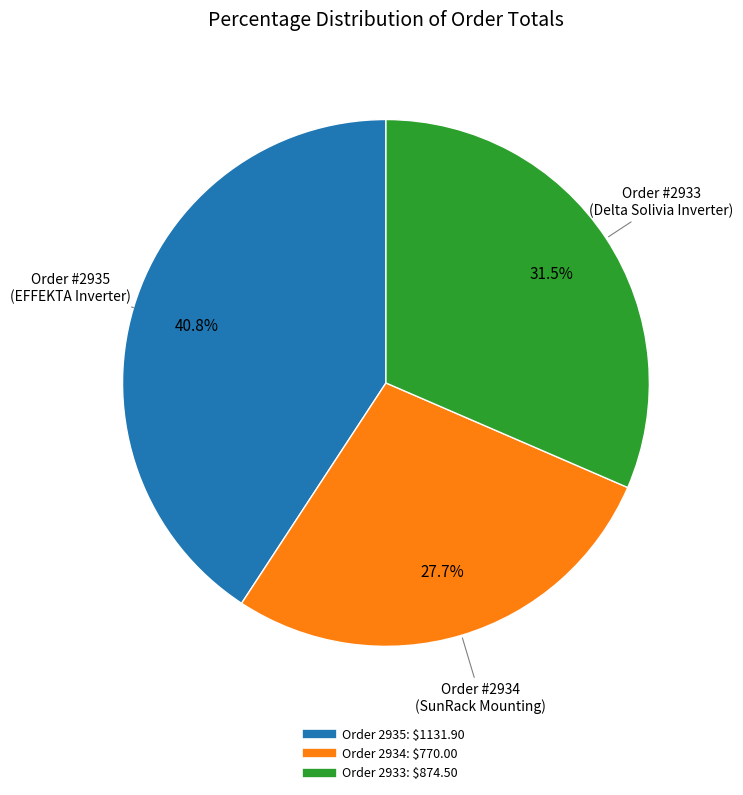

Is there a majority slice in this chart?

No